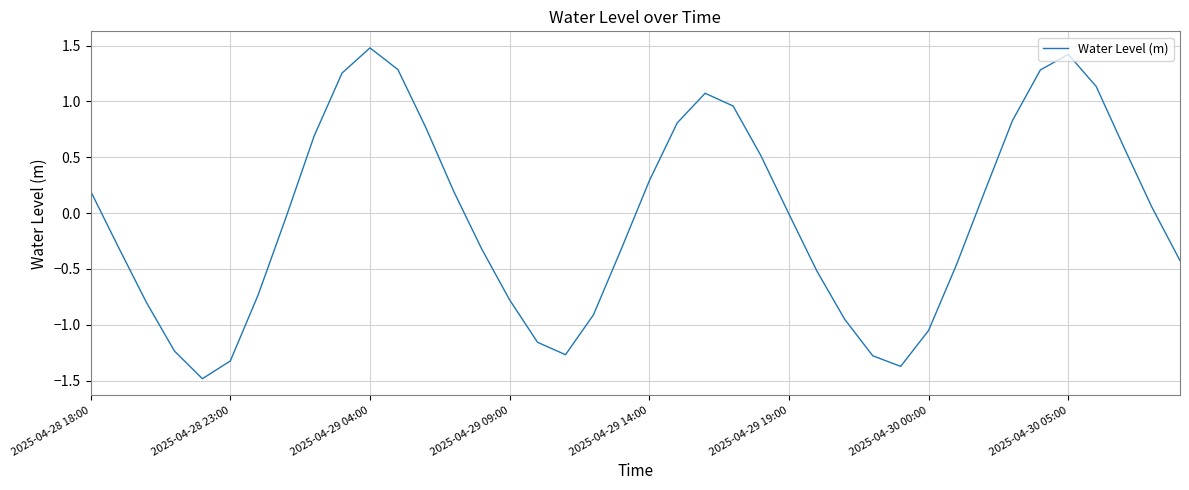

What is the difference between the maximum and minimum values?

3.0